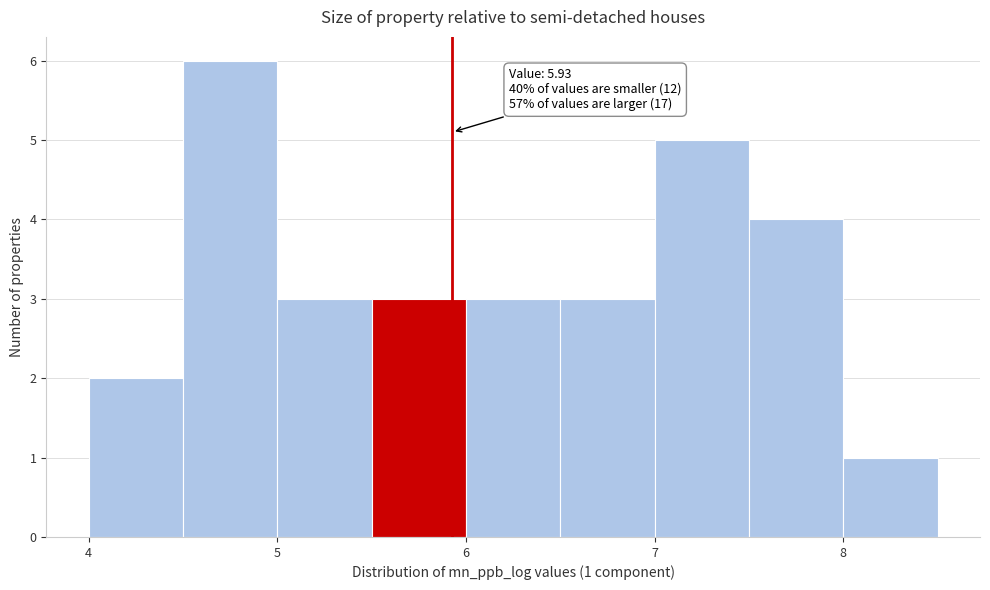

Which range on the x-axis has the tallest bar?

4.5 to 5.0